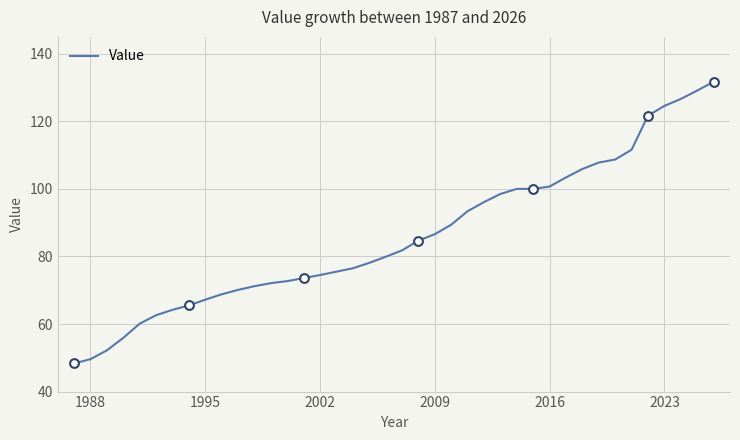

What is the greatest value displayed?

131.7